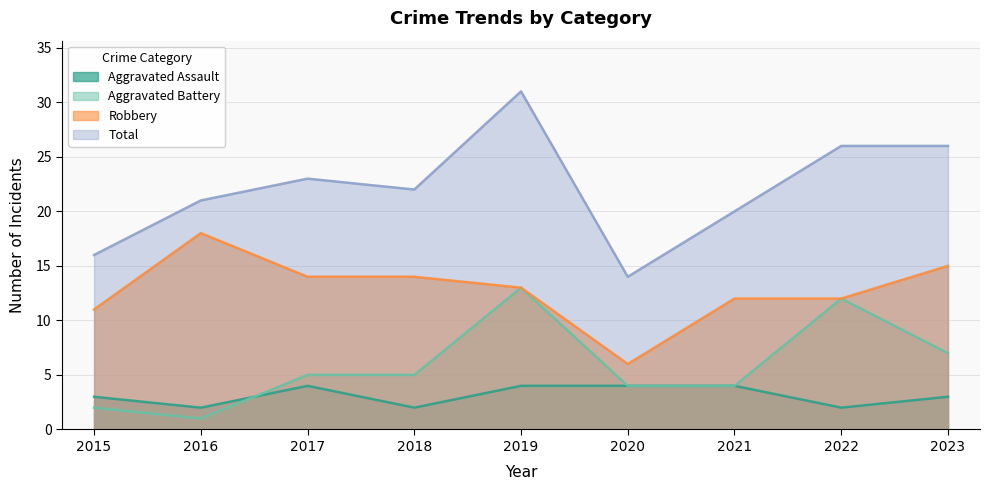

Reading left to right, what are all the values shown in this chart?

Aggravated Assault: 2015=3	2016=2	2017=4	2018=2	2019=4	2020=4	2021=4	2022=2	2023=3
Aggravated Battery: 2015=2	2016=1	2017=5	2018=5	2019=13	2020=4	2021=4	2022=12	2023=7
Robbery: 2015=11	2016=18	2017=14	2018=14	2019=13	2020=6	2021=12	2022=12	2023=15
Total: 2015=16	2016=21	2017=23	2018=22	2019=31	2020=14	2021=20	2022=26	2023=26